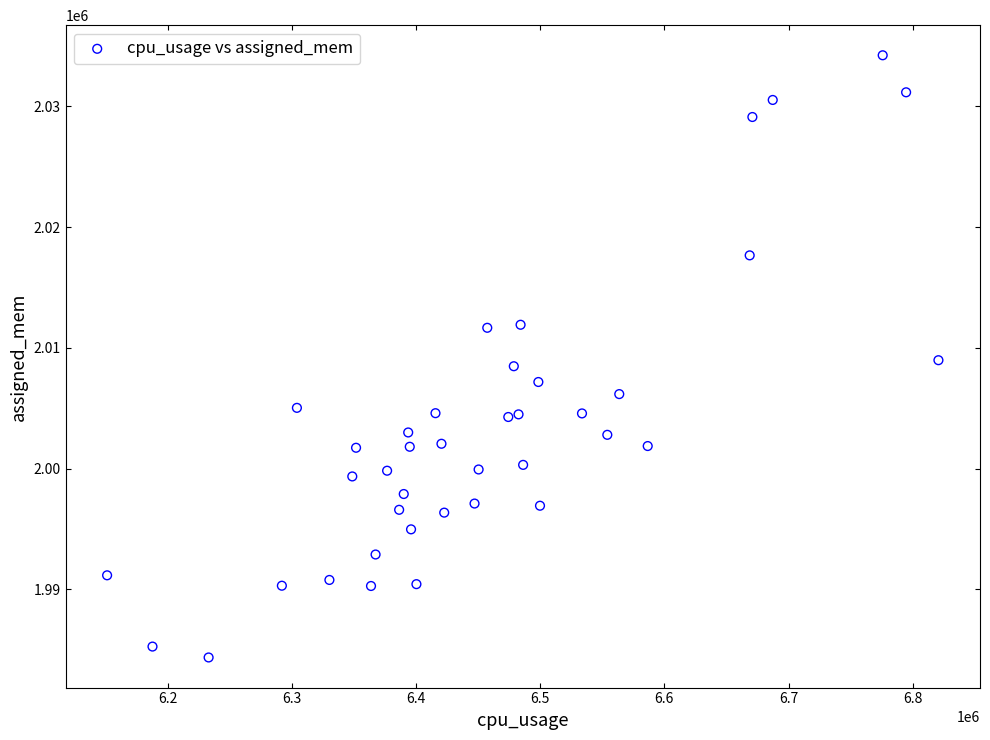

What is the range of X values (max minus min)?

669436.0